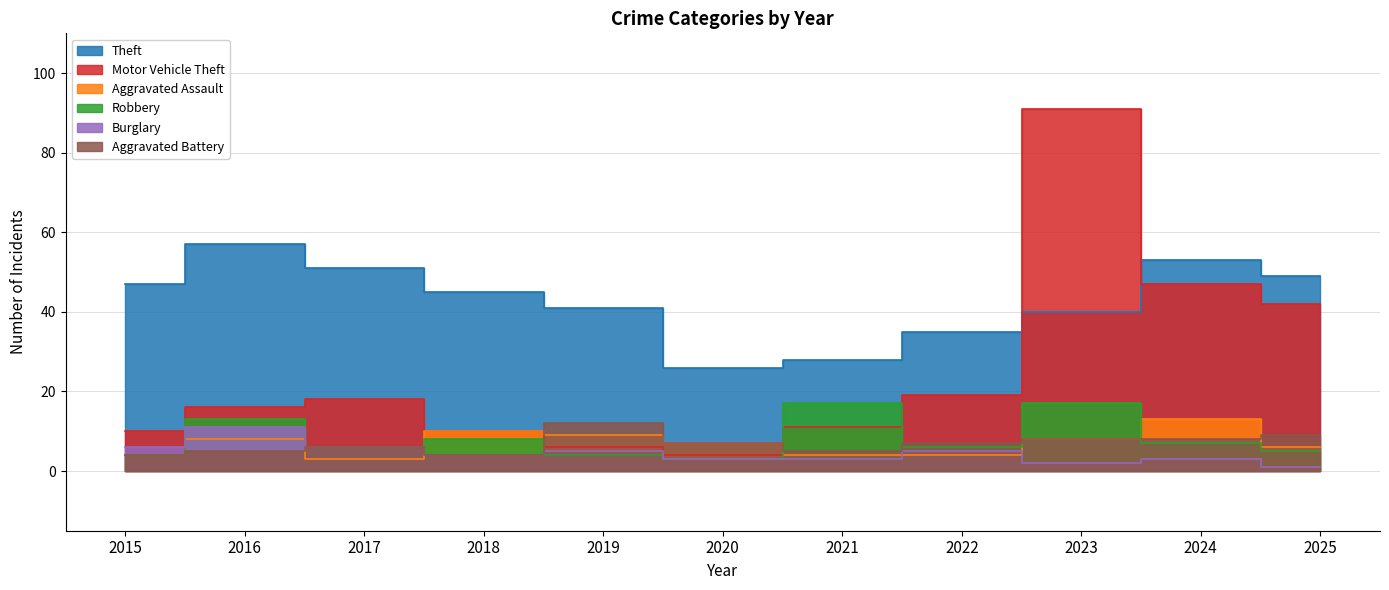

Which category has the lowest value across all series?

2025